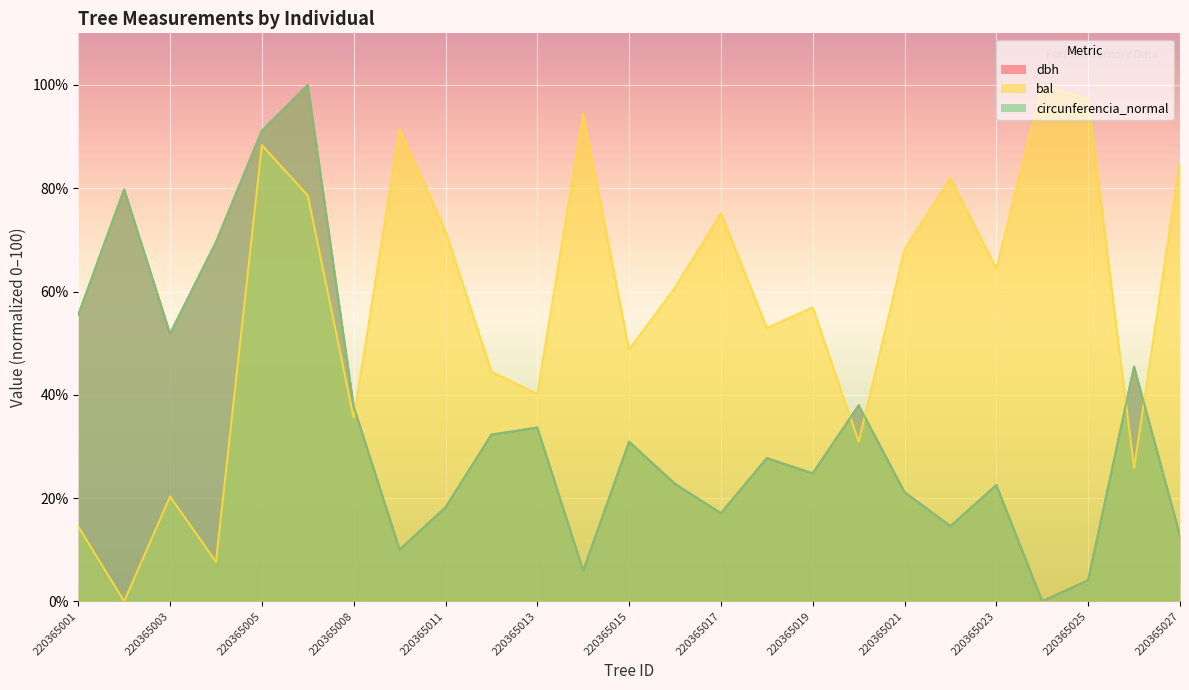

True or false: dbh has a value of 41.0 at 220365024.

False